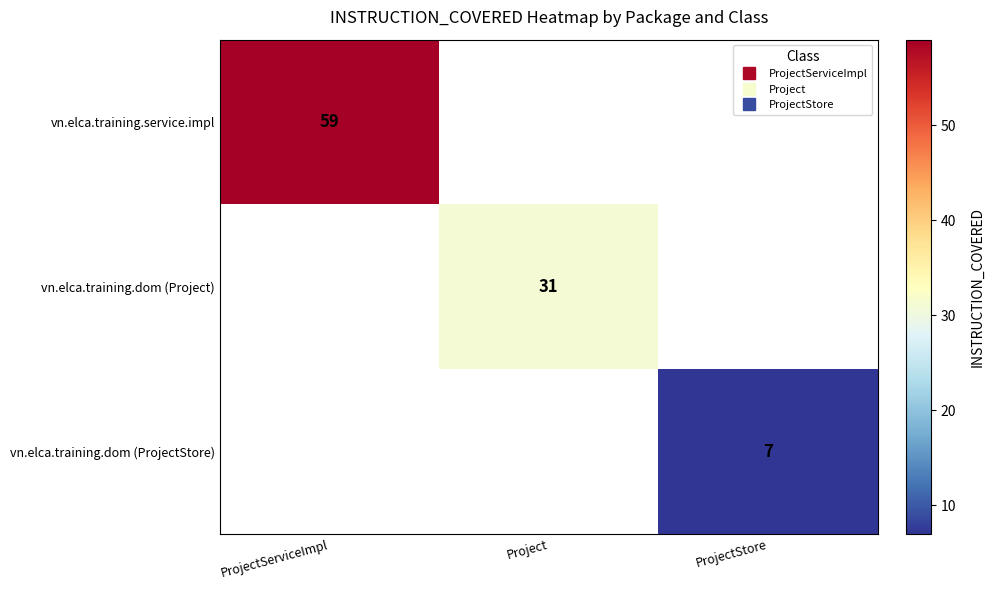

At which category is the sum across all series the highest?

ProjectServiceImpl